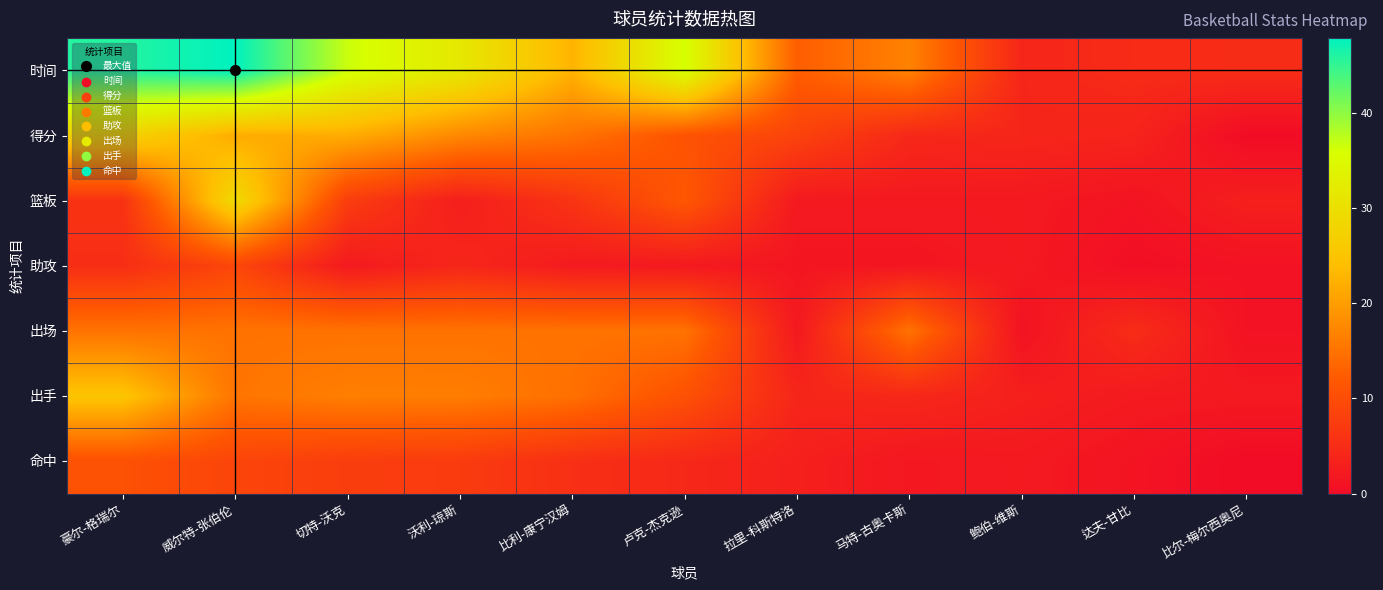

Between 比利-康宁汉姆 and 卢克-杰克逊, which is larger?

卢克-杰克逊